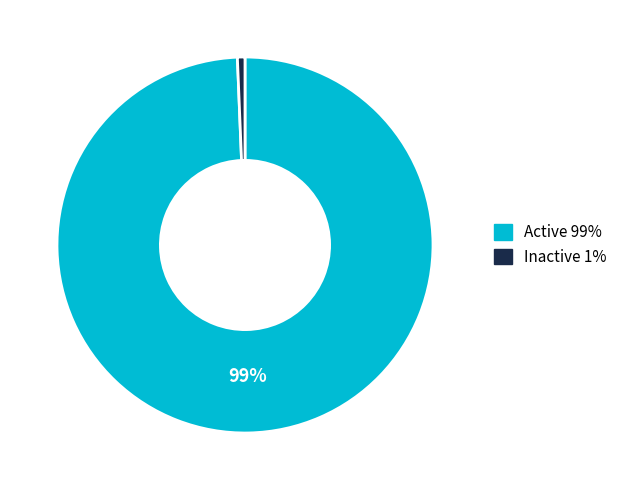

Is there any slice that represents more than half of the pie?

Yes